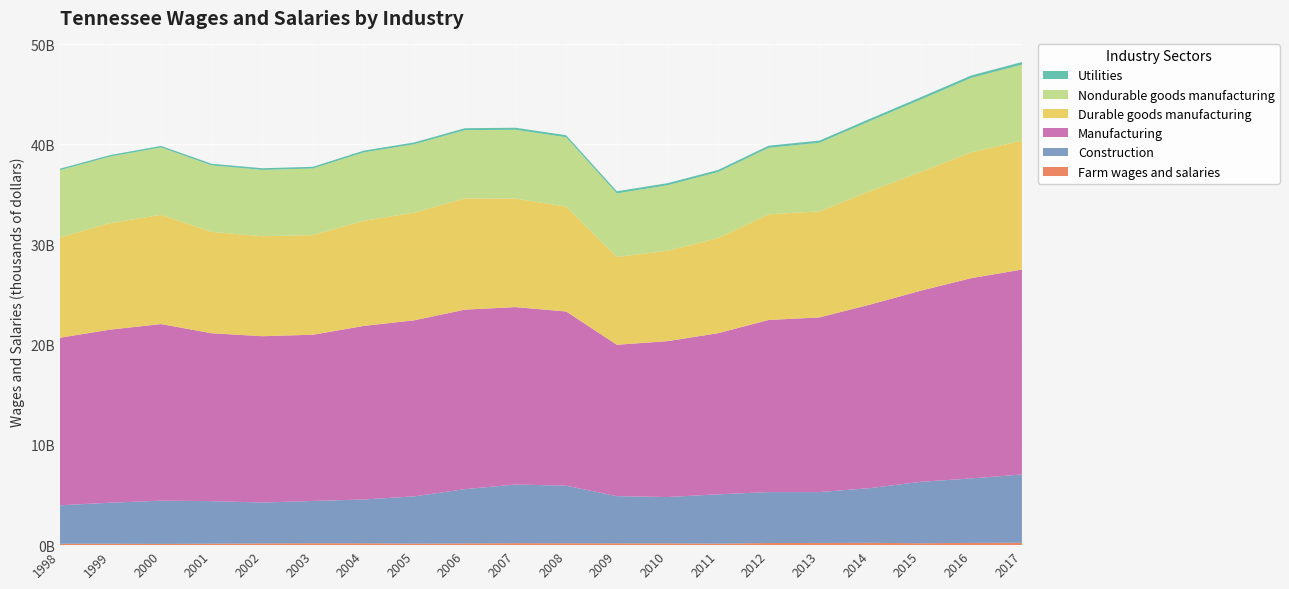

Reading right to left, list all the values displayed in this chart.

Farm wages and salaries: 2017=233383	2016=225171	2015=193186	2014=230594	2013=217845	2012=211282	2011=152547	2010=174281	2009=182188	2008=190198	2007=199756	2006=171022	2005=151239	2004=185869	2003=189246	2002=170774	2001=144353	2000=123693	1999=139350	1998=137889
Construction: 2017=6820274	2016=6437828	2015=6128624	2014=5464973	2013=5080427	2012=5086389	2011=4921394	2010=4628510	2009=4711344	2008=5744686	2007=5854511	2006=5419522	2005=4720651	2004=4370819	2003=4222609	2002=4084213	2001=4251785	2000=4316032	1999=4097445	1998=3841271
Manufacturing: 2017=20458358	2016=19990112	2015=19077072	2014=18318921	2013=17433419	2012=17183871	2011=16086135	2010=15560403	2009=15110358	2008=17391399	2007=17707646	2006=17919063	2005=17575138	2004=17324620	2003=16594750	2002=16602668	2001=16757472	2000=17630904	1999=17281724	1998=16724569
Durable goods manufacturing: 2017=12873899	2016=12566606	2015=11852588	2014=11330351	2013=10586454	2012=10548582	2011=9502819	2010=9021537	2009=8761443	2008=10466726	2007=10834977	2006=11109030	2005=10750874	2004=10499924	2003=9950116	2002=9982725	2001=10120760	2000=10907175	1999=10636936	1998=10013195
Nondurable goods manufacturing: 2017=7584459	2016=7423506	2015=7224484	2014=6988570	2013=6846965	2012=6635289	2011=6583316	2010=6538866	2009=6348915	2008=6924673	2007=6872669	2006=6810033	2005=6824264	2004=6824696	2003=6644634	2002=6619943	2001=6636712	2000=6723729	1999=6644788	1998=6711374
Utilities: 2017=256362	2016=243731	2015=238274	2014=229838	2013=218958	2012=214089	2011=209017	2010=206684	2009=216398	2008=204389	2007=199247	2006=190357	2005=180322	2004=175011	2003=169243	2002=165760	2001=160139	2000=152229	1999=147076	1998=148142